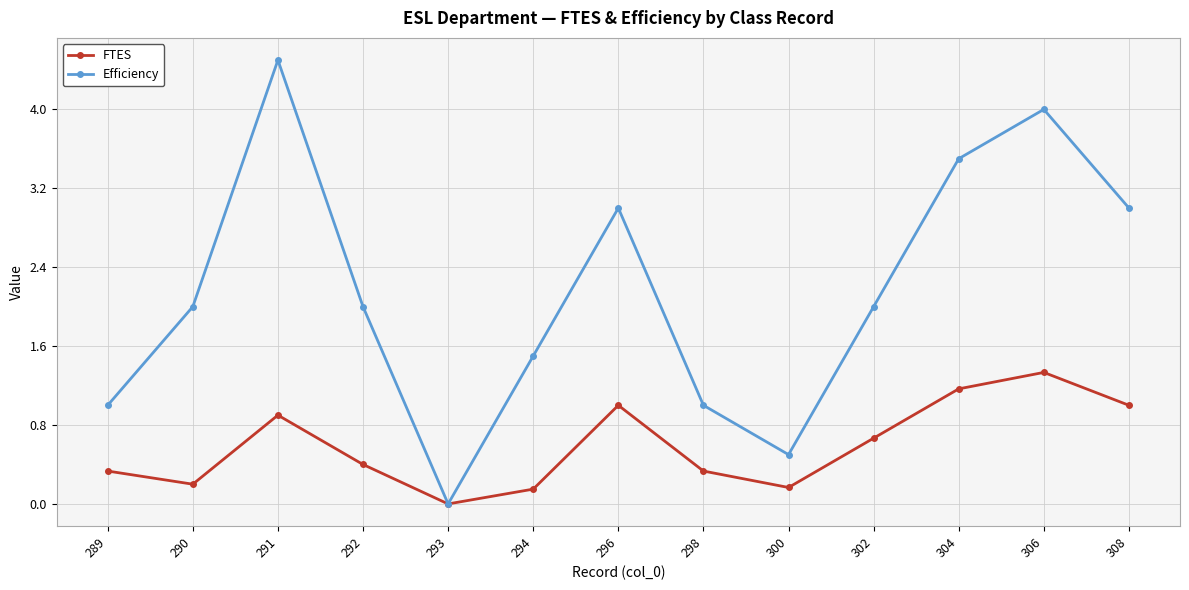

Is it true that Efficiency equals 0.4 at 294?

False